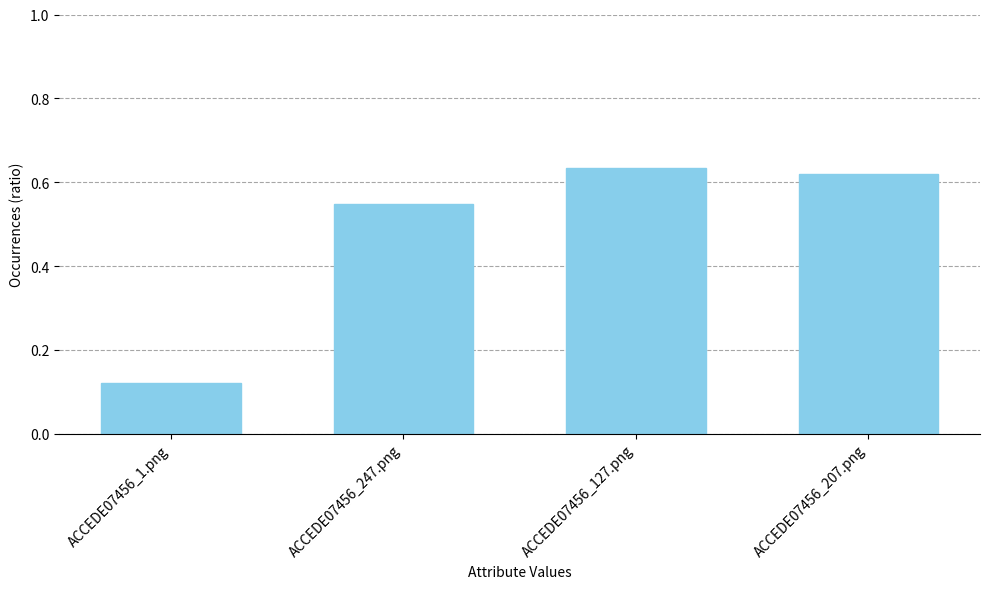

List the labels in order of value, largest first.

ACCEDE07456_127.png, ACCEDE07456_207.png, ACCEDE07456_247.png, ACCEDE07456_1.png